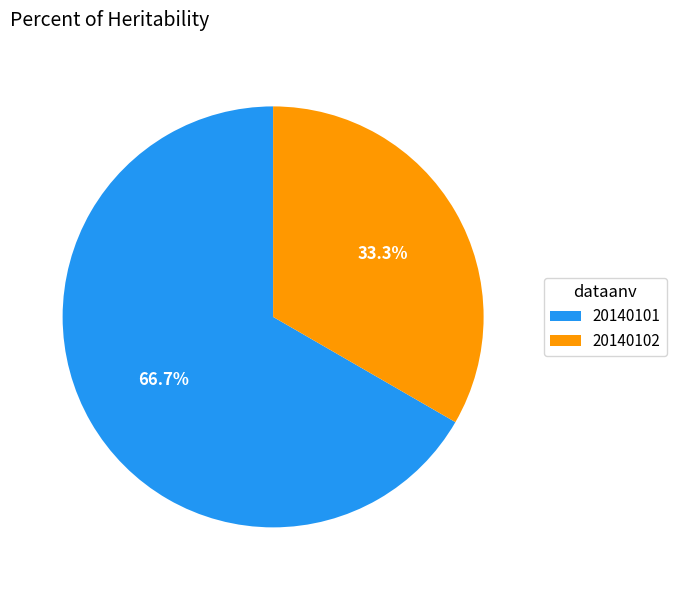

What percentage is the 20140102 slice, to the nearest percent?

33%